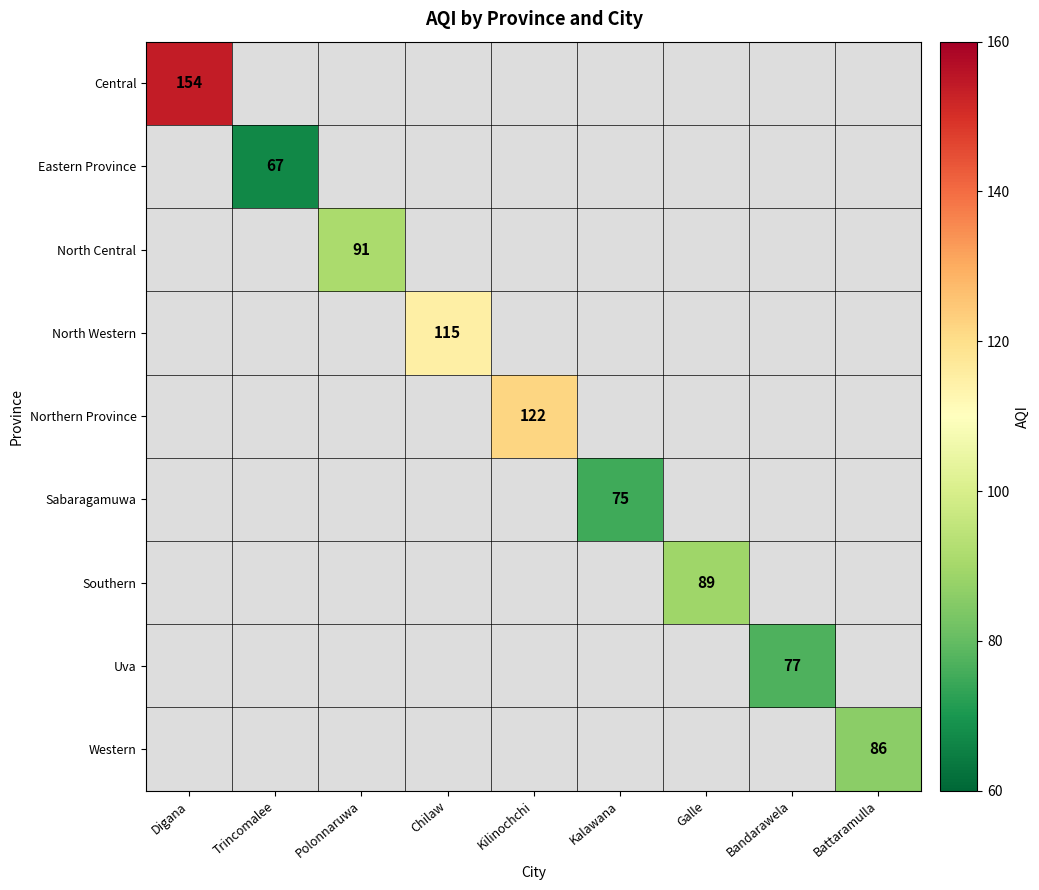

Between Chilaw and Kilinochchi, which is larger?

Kilinochchi